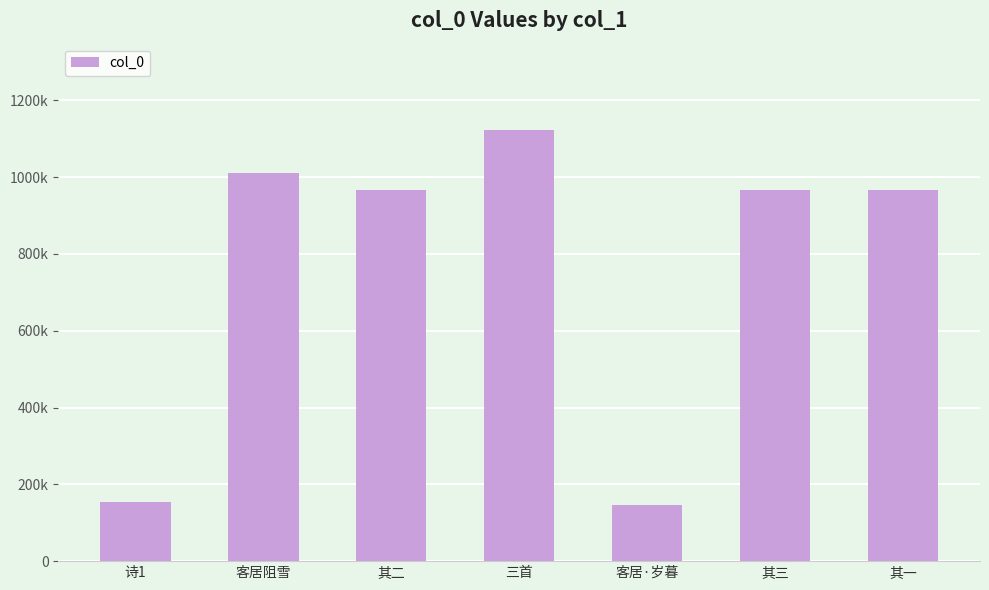

Where is the data nearest to the value 634380?

其二